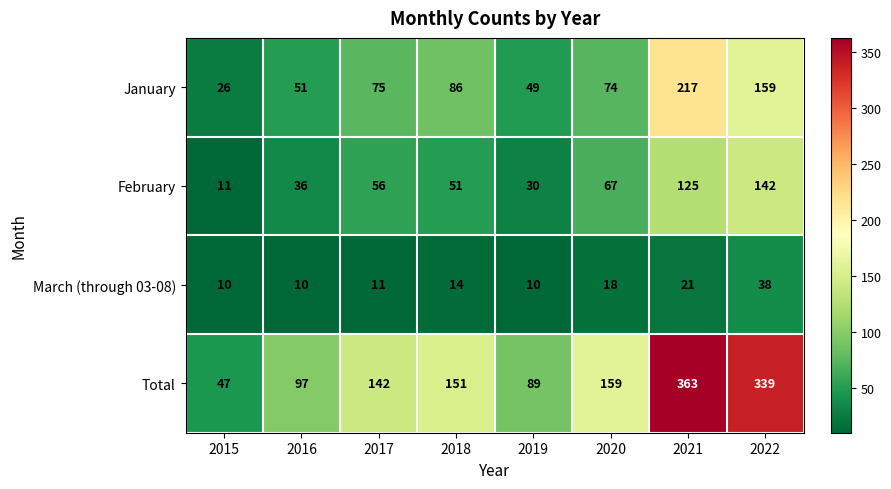

Which series has the largest total across all categories?

Total